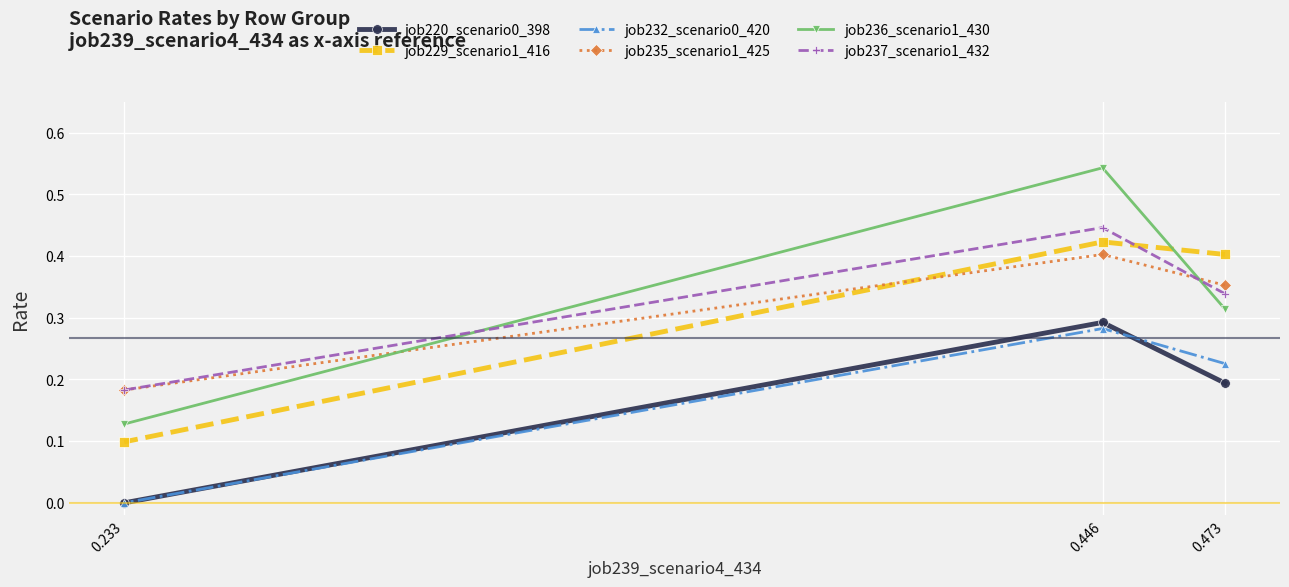

How many lines are shown in the chart?

6